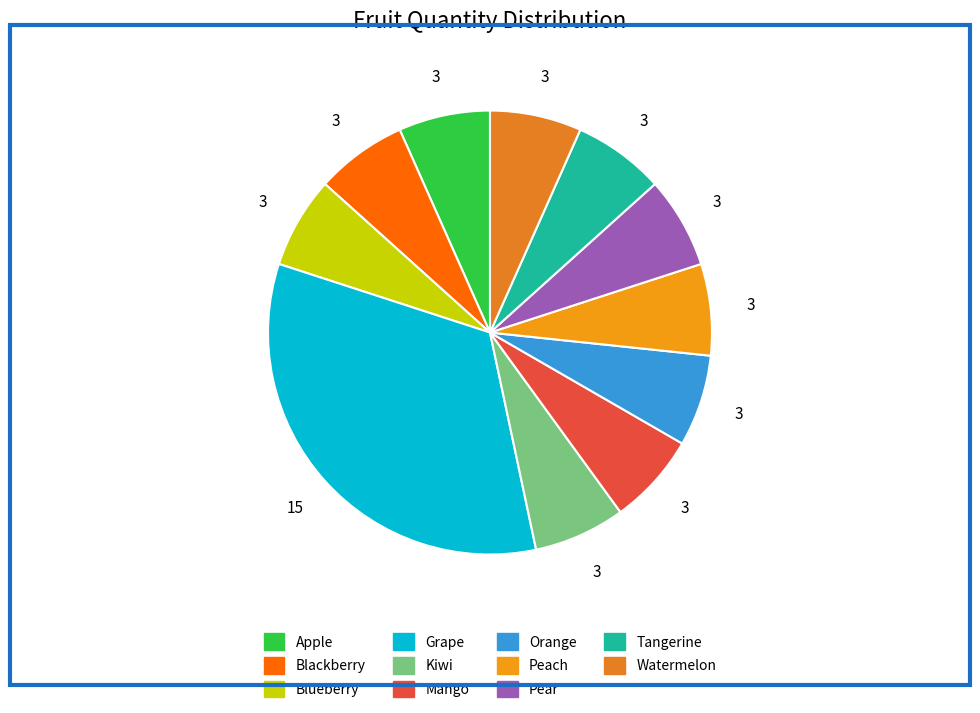

Which has a higher value, Apple or Tangerine?

Apple